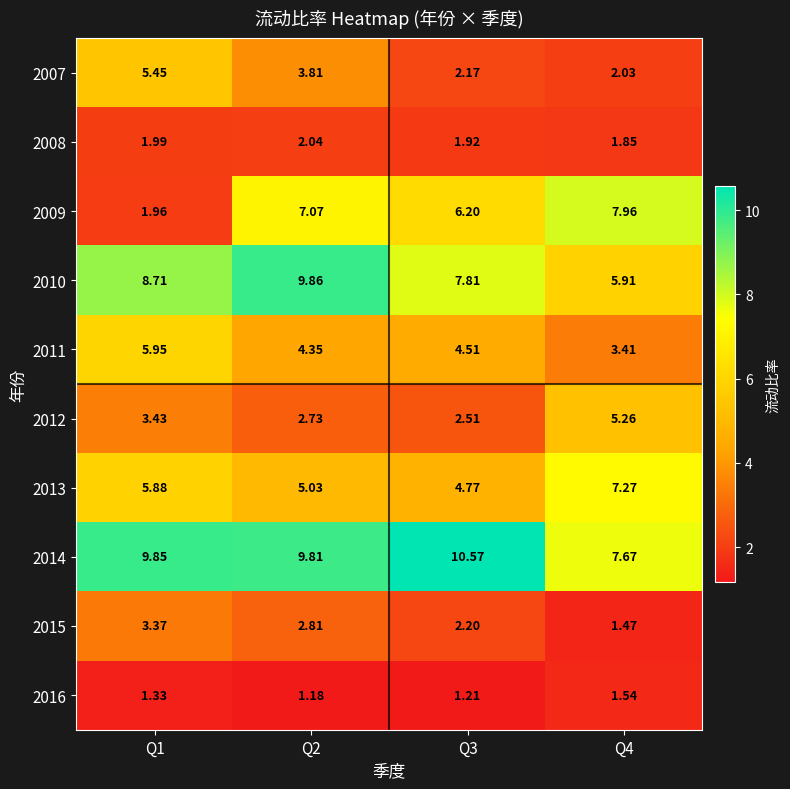

Count the number of data series in this chart.

10